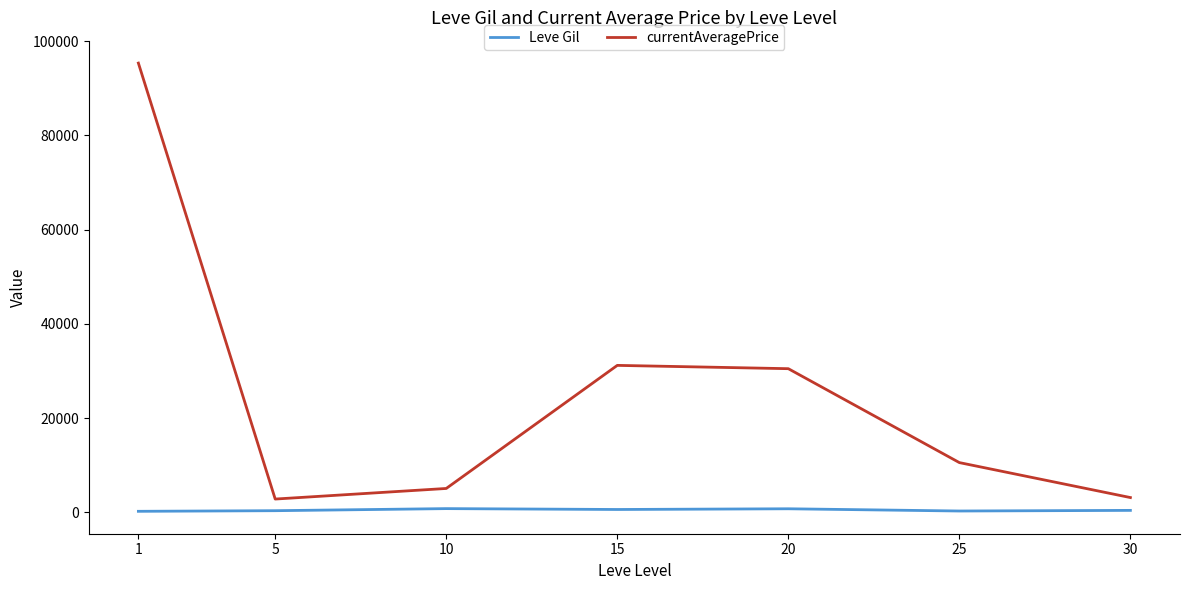

What are all the series names shown in the legend?

Leve Gil, currentAveragePrice